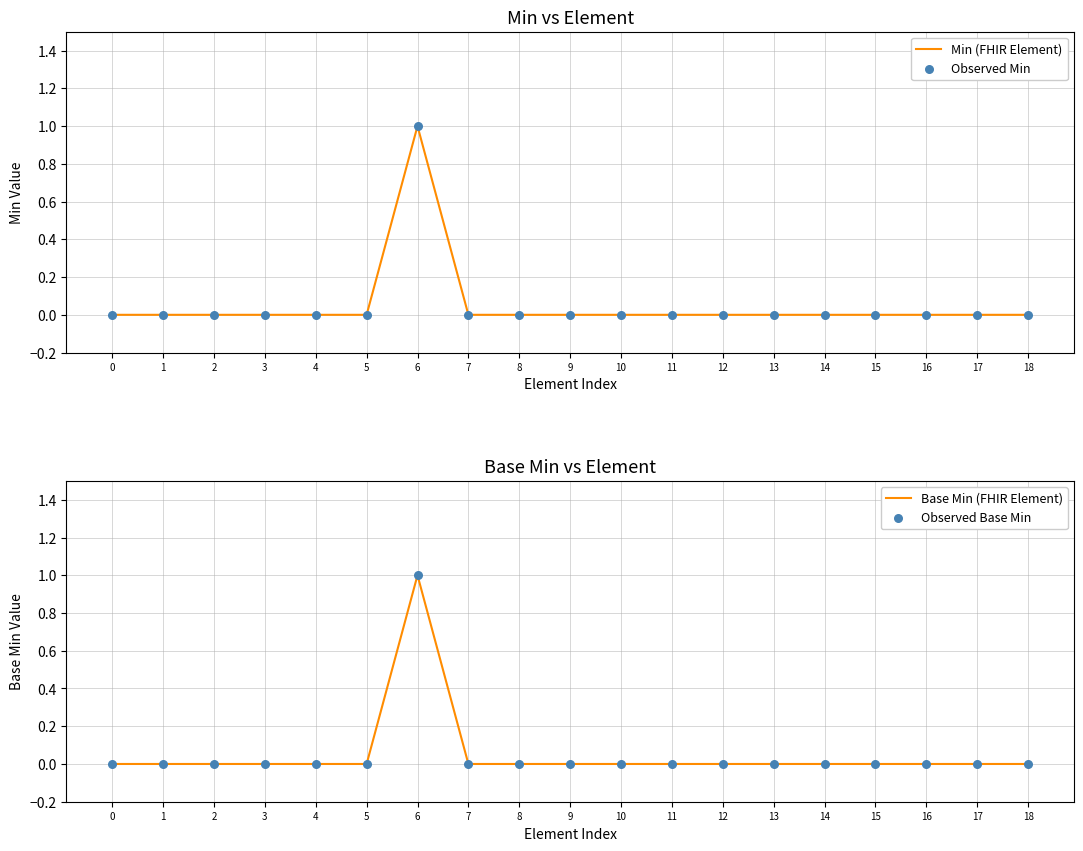

At which category is the sum across all series the highest?

6